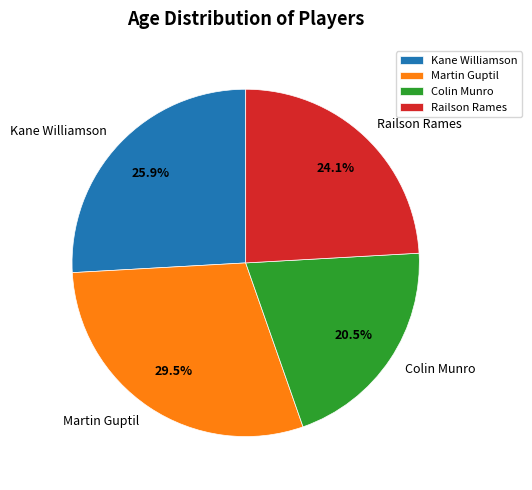

What is the ratio of the value at Kane Williamson to the value at Colin Munro?

1.3